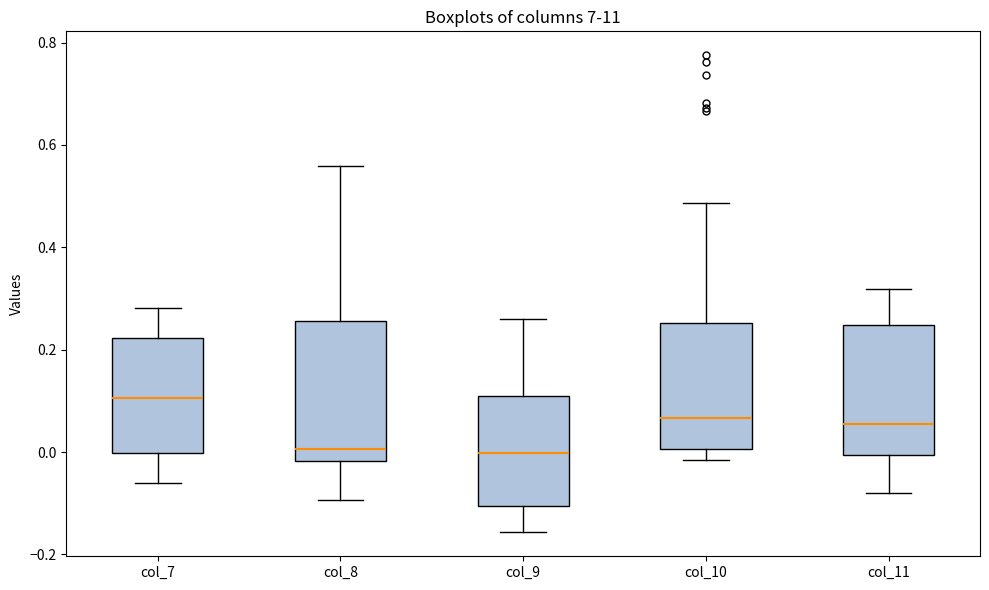

Reading left to right, read every box against the y-axis: the position of its median line, the range the box covers, and the ends of its whiskers. The values are not printed on the chart, so give them approximately, as read against the axis.

col_7: median 0.10, box 0.00 to 0.22, whiskers -0.06 to 0.28
col_8: median 0.00, box -0.02 to 0.26, whiskers -0.10 to 0.56
col_9: median 0.00, box -0.10 to 0.10, whiskers -0.16 to 0.26
col_10: median 0.06, box 0.00 to 0.26, whiskers -0.02 to 0.48
col_11: median 0.06, box 0.00 to 0.24, whiskers -0.08 to 0.32